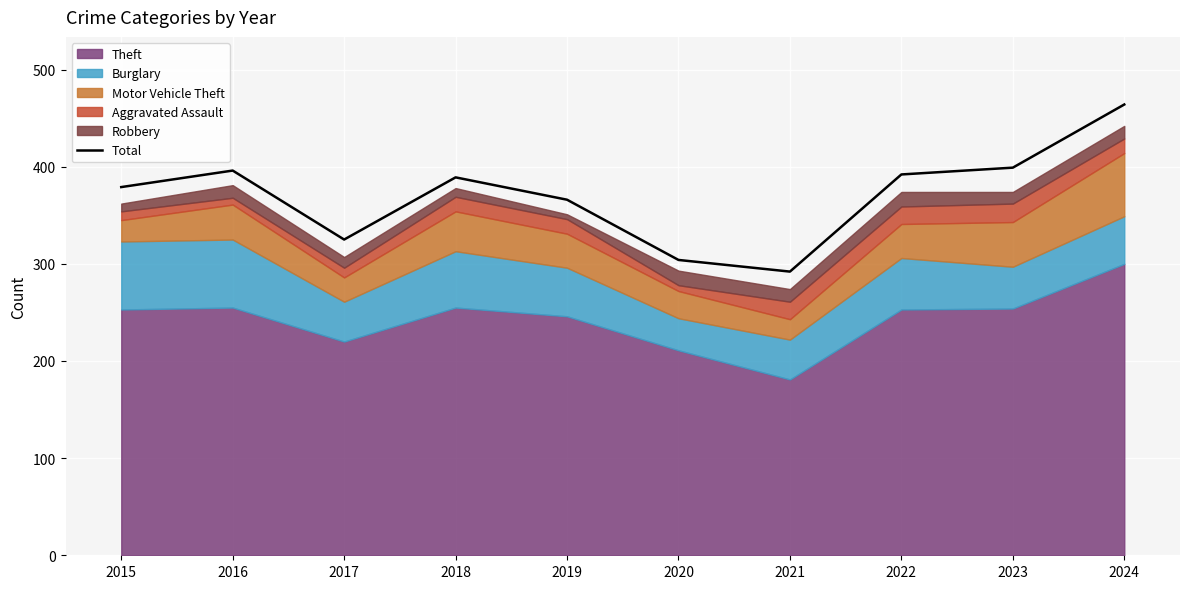

What is the value of the 5th point from the left?

366